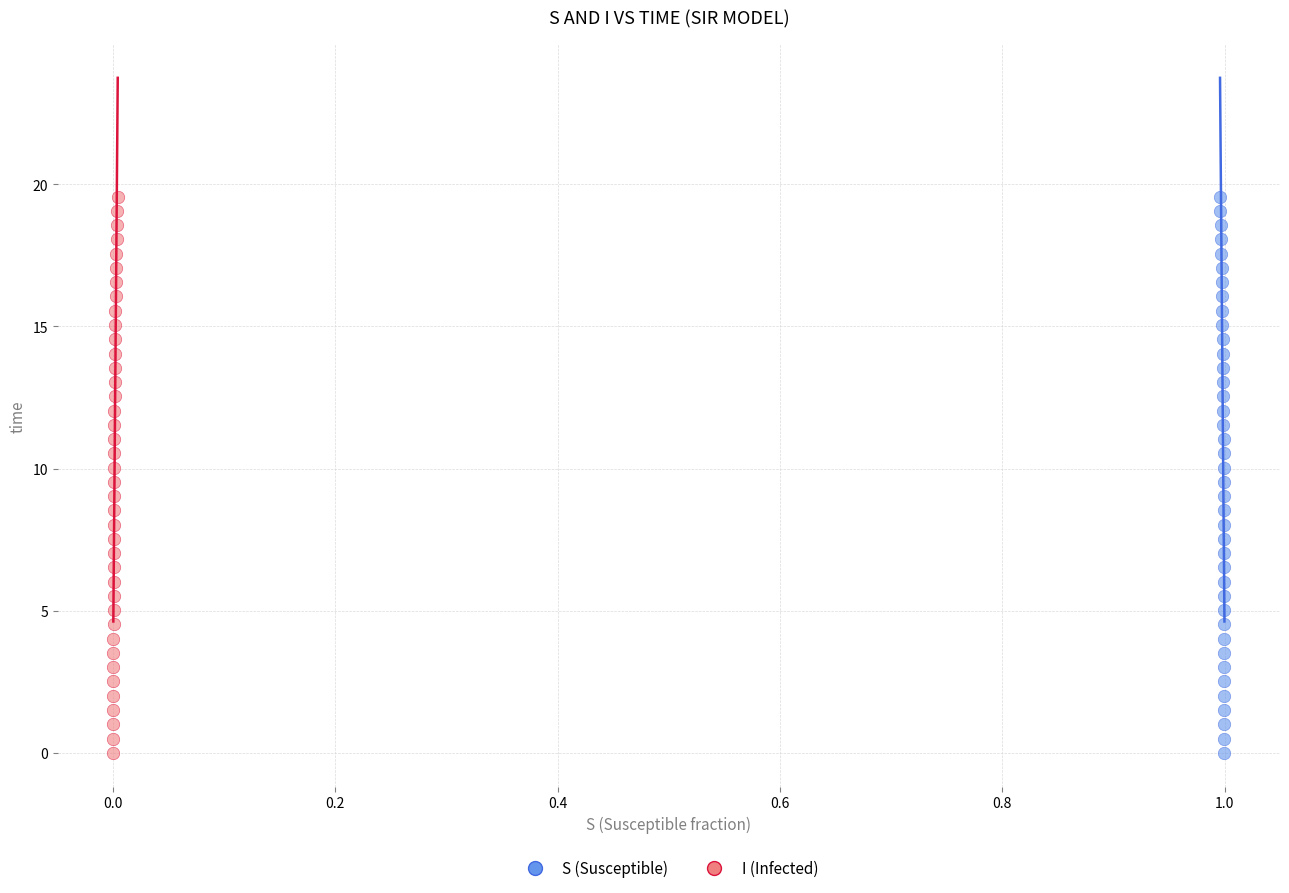

What are all the series names shown in the legend?

S (Susceptible), I (Infected)